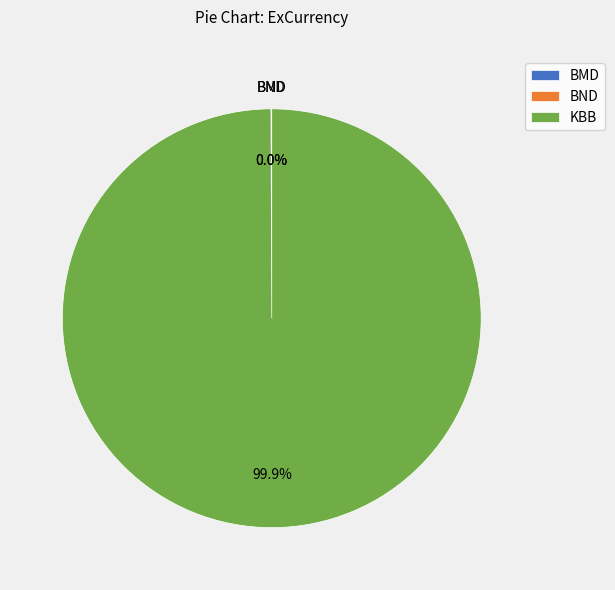

What is the largest slice in the pie chart?

KBB